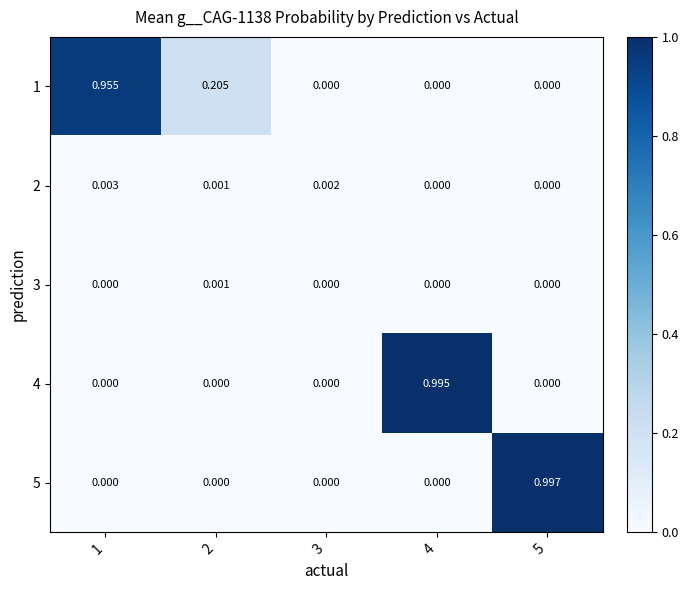

Is the value of 3 at 2 greater than the value of 4 at 5?

Yes